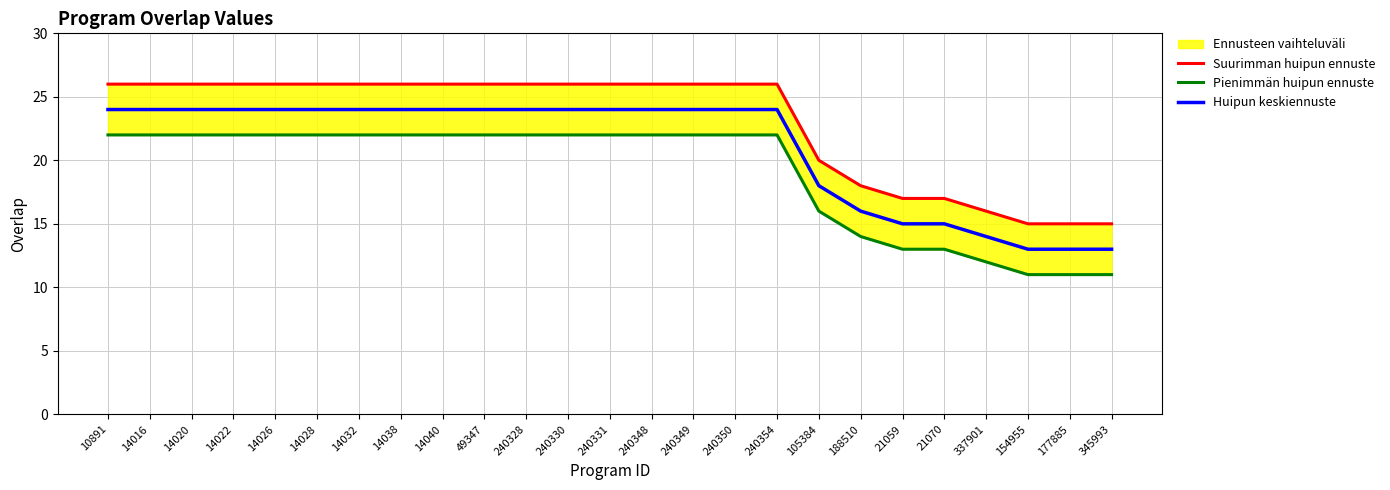

Is this an area chart (filled region under the line)?

No